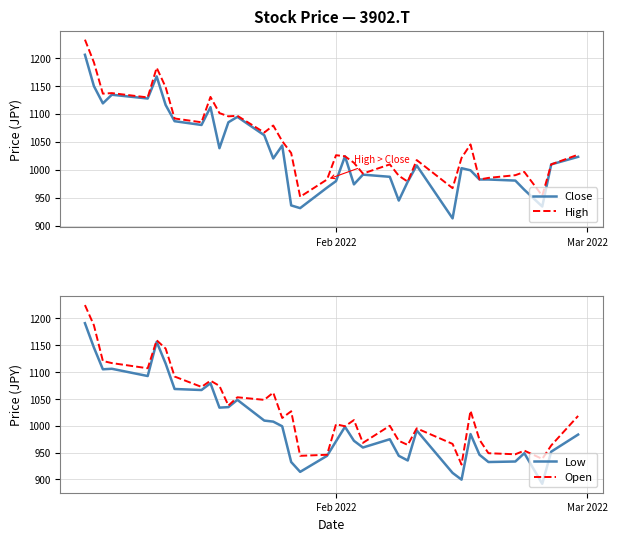

How many data points does each series have?

37